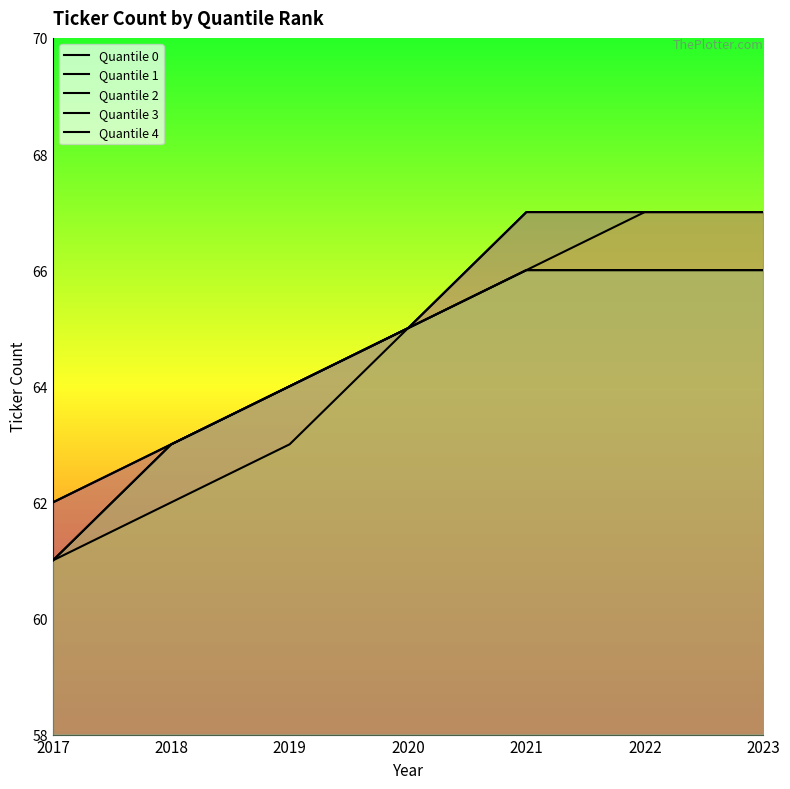

True or false: Quantile 3 and Quantile 1 intersect in this chart.

False